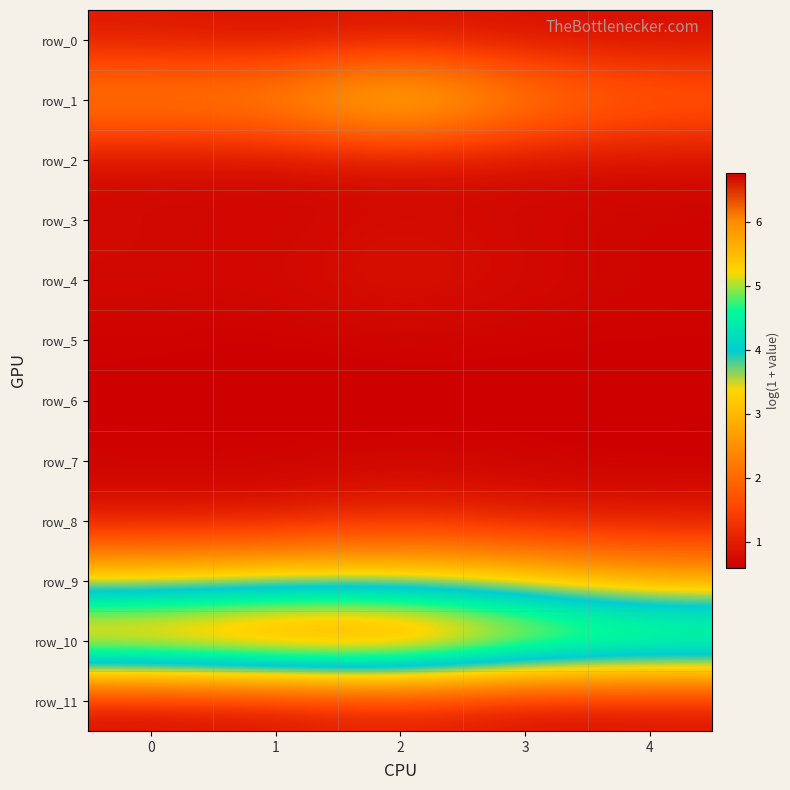

Reading left to right, what are all the values shown in this chart?

row_0: 0.9	0.8	0.9	0.8	0.8
row_1: 2.5	2.5	3.7	2.4	1.9
row_2: 0.7	0.7	0.7	0.7	0.7
row_3: 0.7	0.7	0.8	0.7	0.7
row_4: 0.7	0.7	0.9	0.7	0.7
row_5: 0.6	0.6	0.6	0.6	0.6
row_6: 0.6	0.6	0.6	0.6	0.6
row_7: 0.6	0.6	0.7	0.6	0.6
row_8: 0.8	0.8	1.1	0.9	0.9
row_9: 3.4	3.6	3.6	3.4	2.8
row_10: 6.4	6.7	6.8	5.9	5.7
row_11: 0.7	0.8	1.0	0.7	0.8